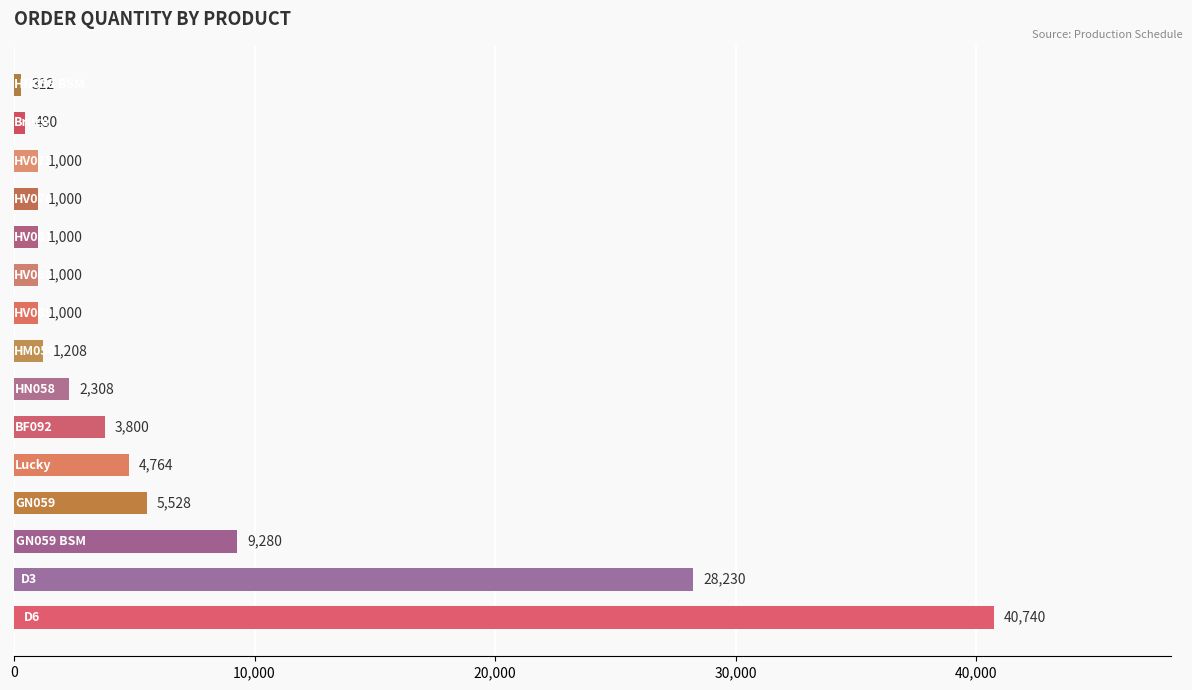

What is the minimum value shown in the chart?

312